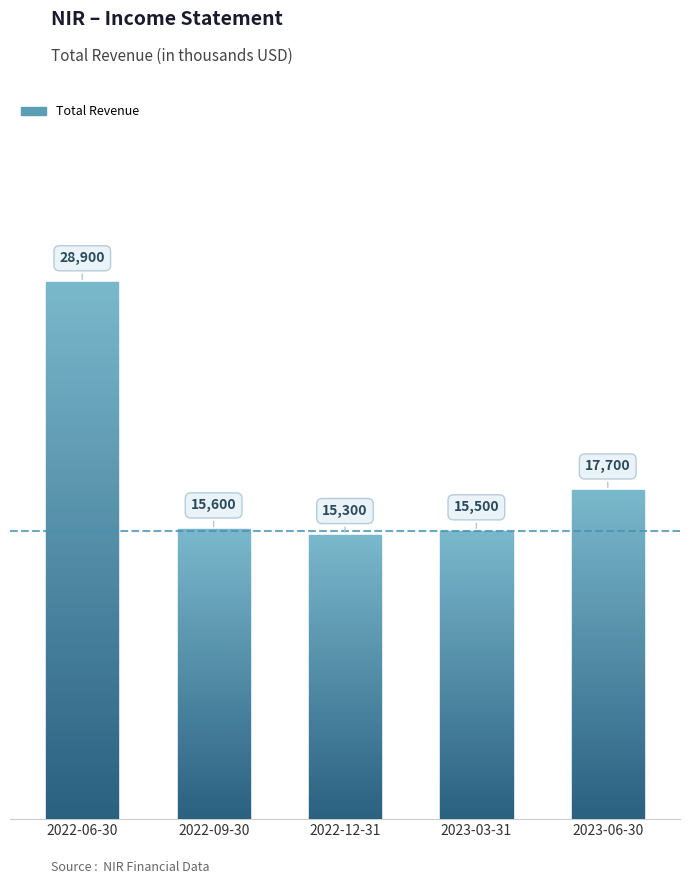

What is the average value?

18600